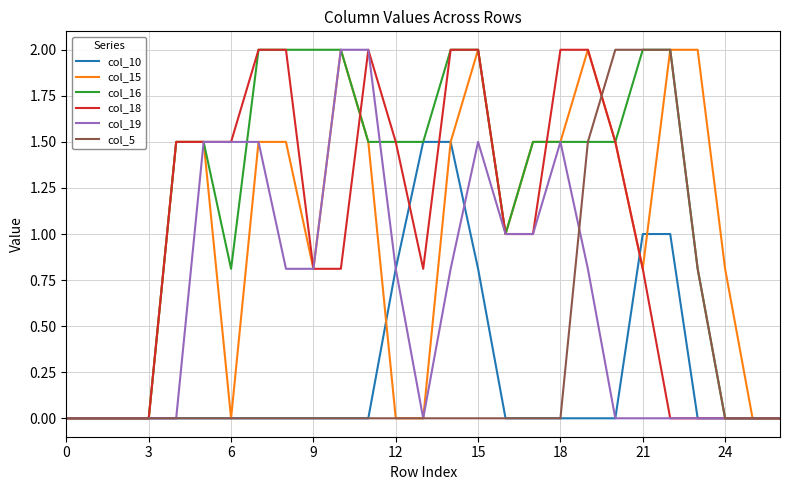

How many lines are shown in the chart?

6